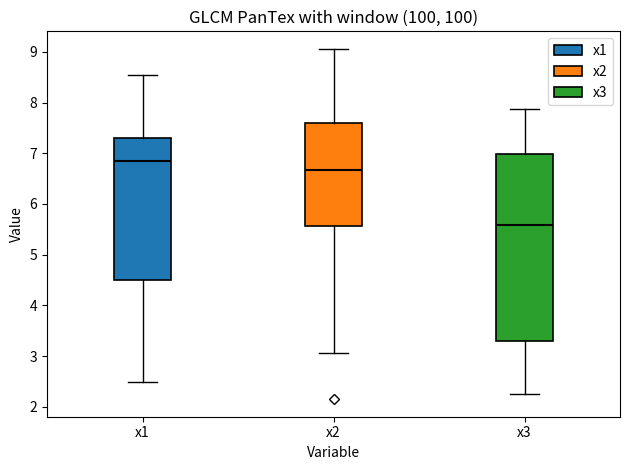

Reading left to right, transcribe this box plot: for each box, give where its median line is, the range the box spans, and where its two whiskers end, as read against the y-axis. The values are not printed on the chart, so give them approximately, as read against the axis.

x1: median 6.9, box 4.5 to 7.3, whiskers 2.5 to 8.5
x2: median 6.7, box 5.6 to 7.6, whiskers 3.1 to 9.1
x3: median 5.6, box 3.3 to 7.0, whiskers 2.2 to 7.9